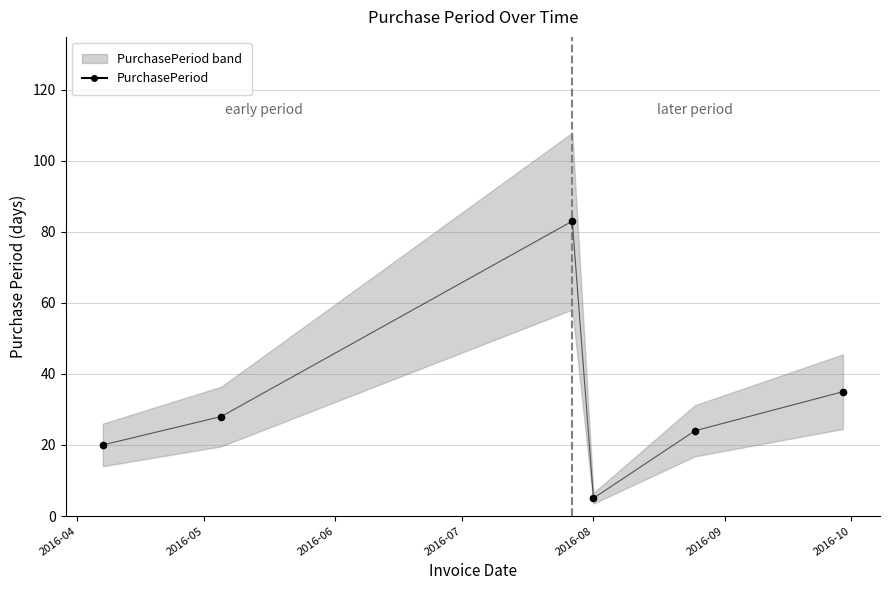

Approximately how many times larger is the value at 2016-04-07 compared to 2016-08-01?

4.0